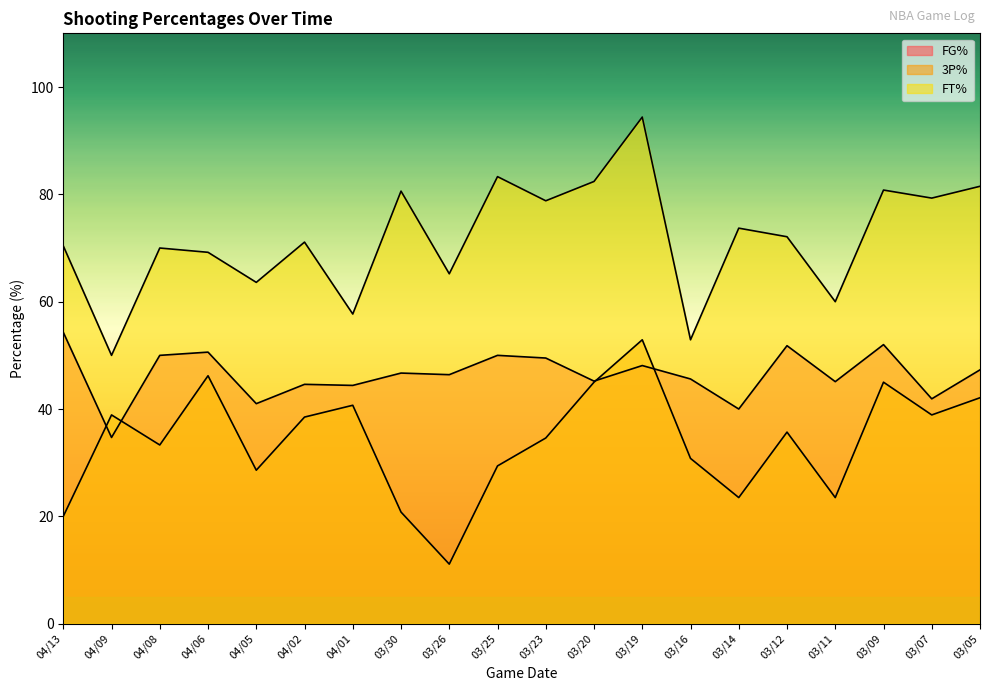

What is the sum of all FT% values?

1437.0